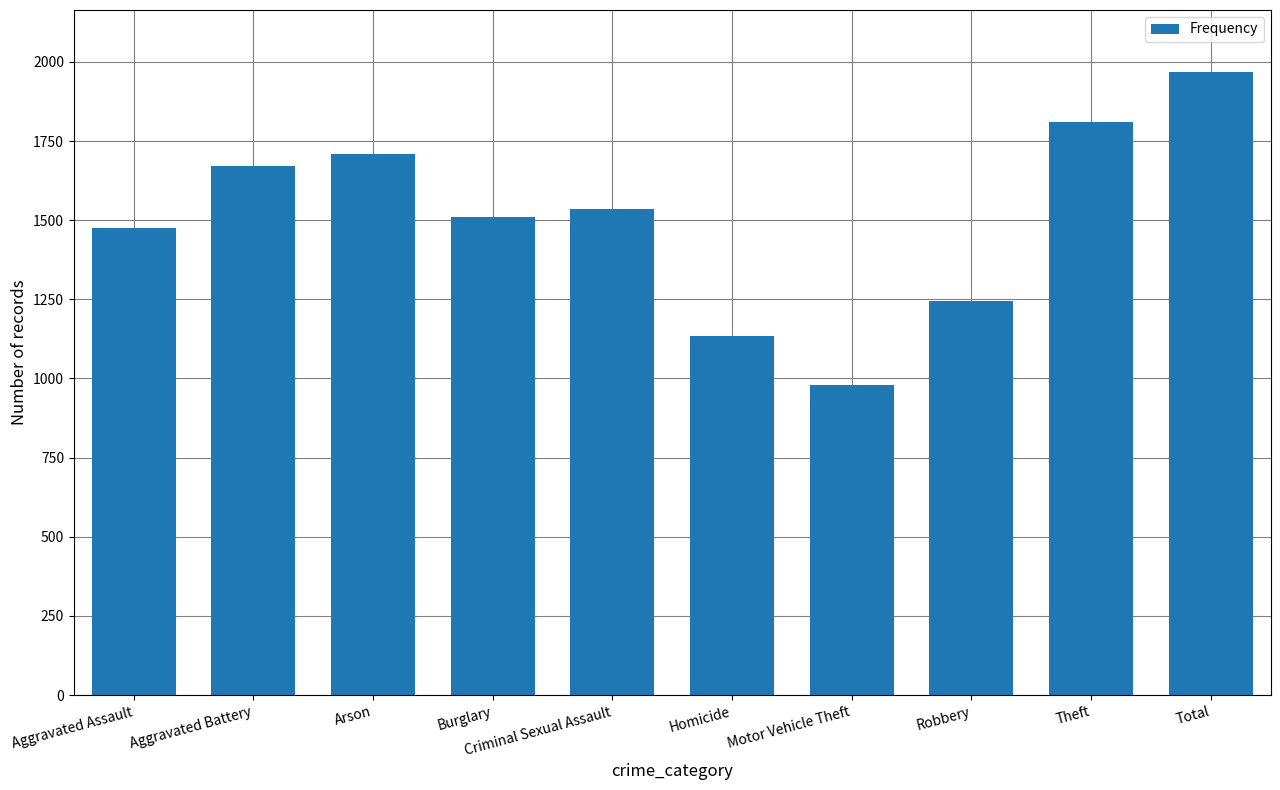

What is the minimum value shown in the chart?

979